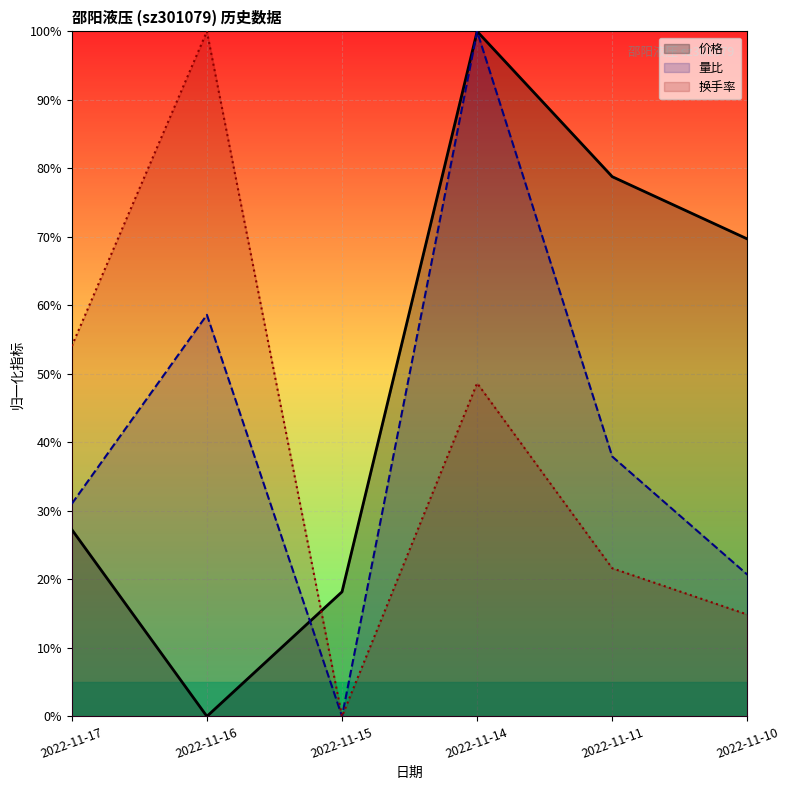

Reading right to left, extract all data points from this chart.

价格: 2022-11-10=69.7	2022-11-11=78.8	2022-11-14=100.0	2022-11-15=18.2	2022-11-16=0.0	2022-11-17=27.3
量比: 2022-11-10=20.7	2022-11-11=37.9	2022-11-14=100.0	2022-11-15=0.0	2022-11-16=58.6	2022-11-17=31.0
换手率: 2022-11-10=14.9	2022-11-11=21.6	2022-11-14=48.6	2022-11-15=0.0	2022-11-16=100.0	2022-11-17=54.1